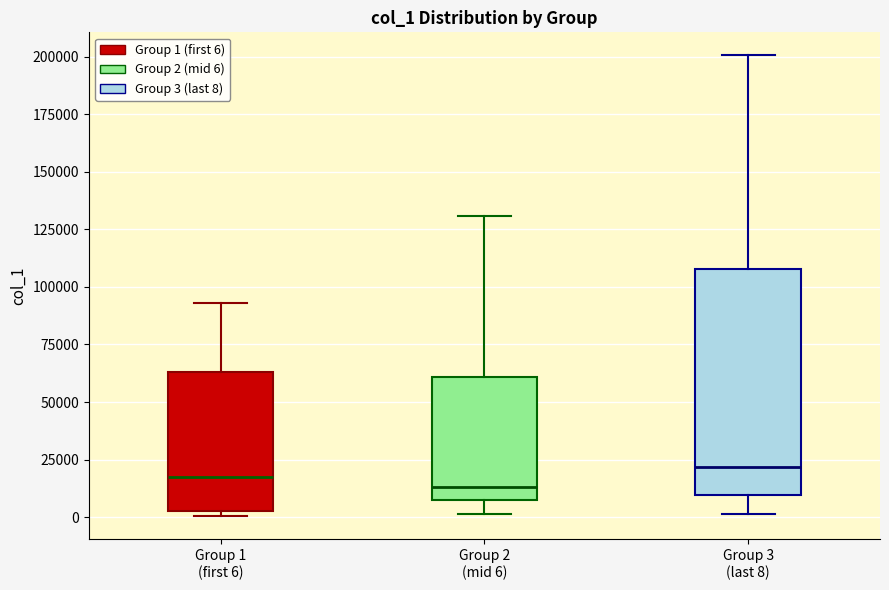

Comparing the boxes themselves (not the whiskers), which one is the tallest?

Group 3 (last 8)